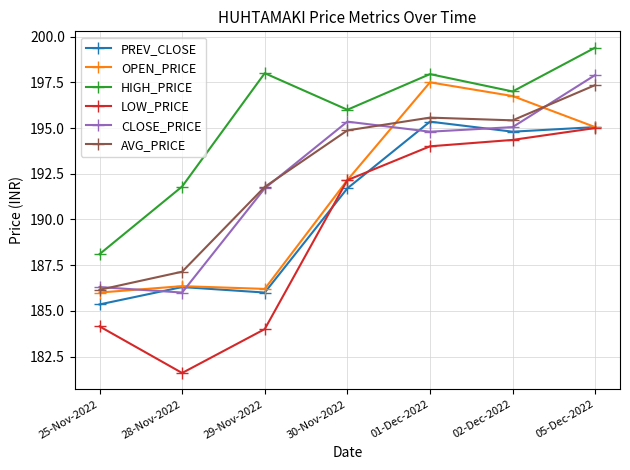

What is the label of the 7th point from the right?

25-Nov-2022